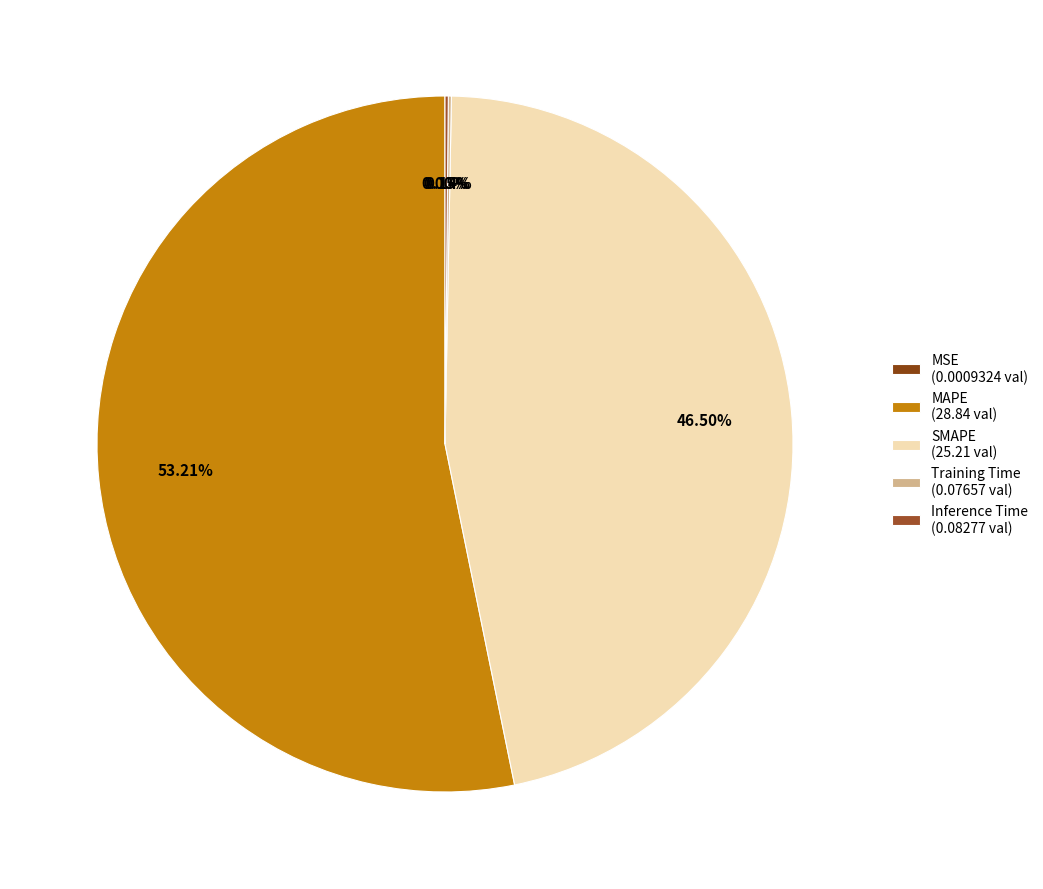

To the nearest percent, what is the difference between the largest and smallest slice percentages?

53%